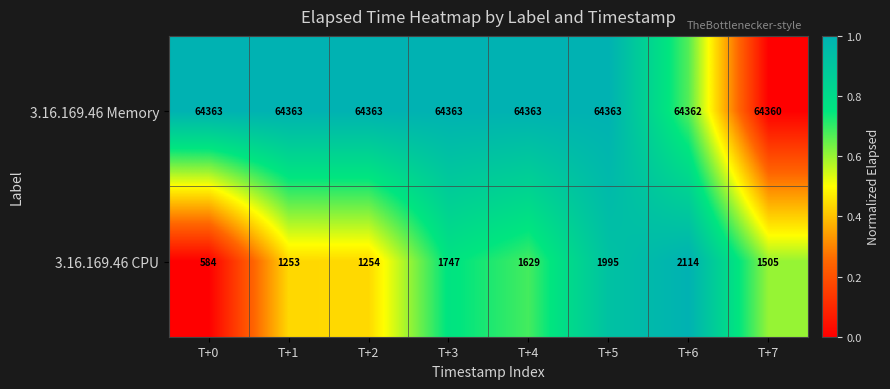

How many categories are shown in the chart?

8